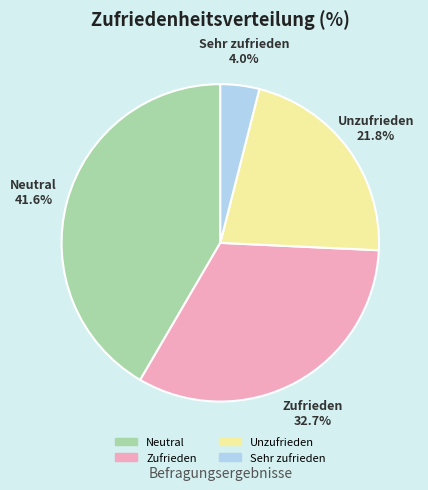

Count the number of slices in the pie.

4